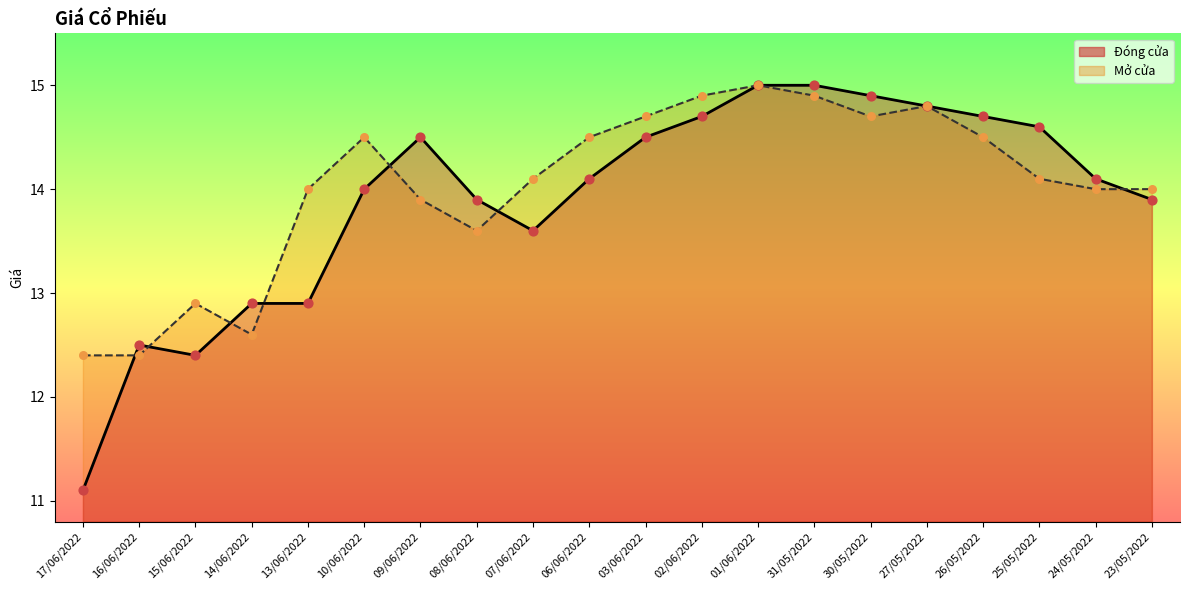

What is the total value across all series at 09/06/2022?

28.4